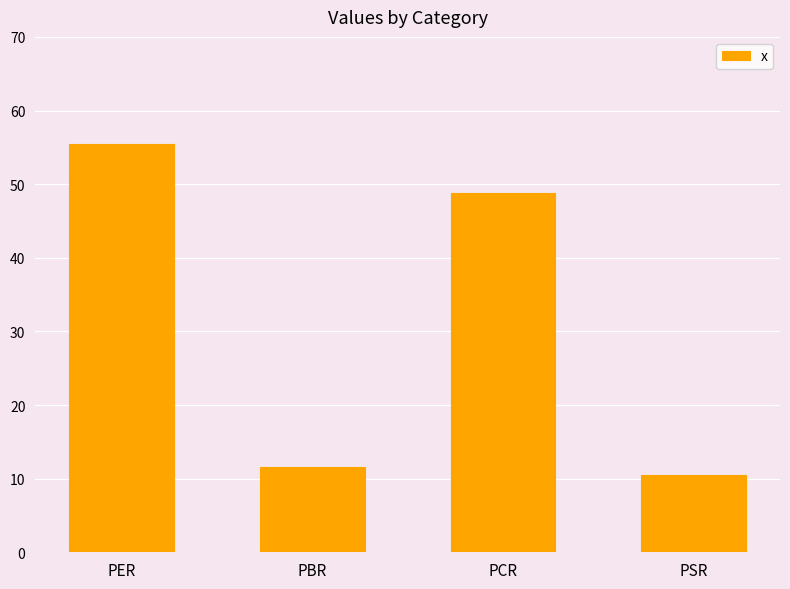

At which category does the chart reach its minimum across all series?

PSR